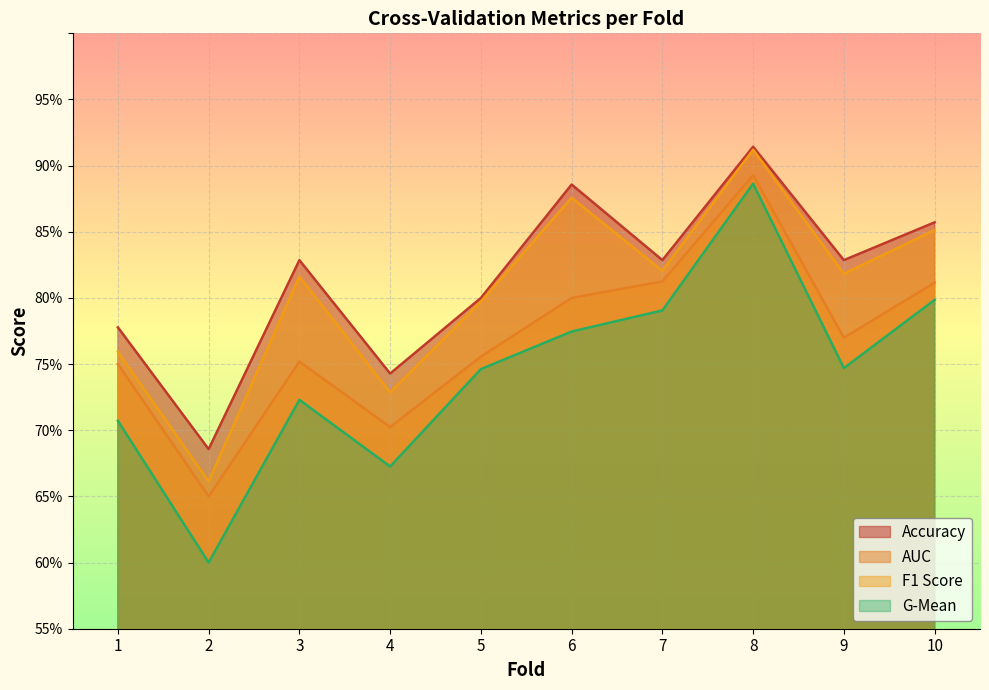

List the series in order of their peak value, lowest first.

g_mean, auc, f1_score, accuracy